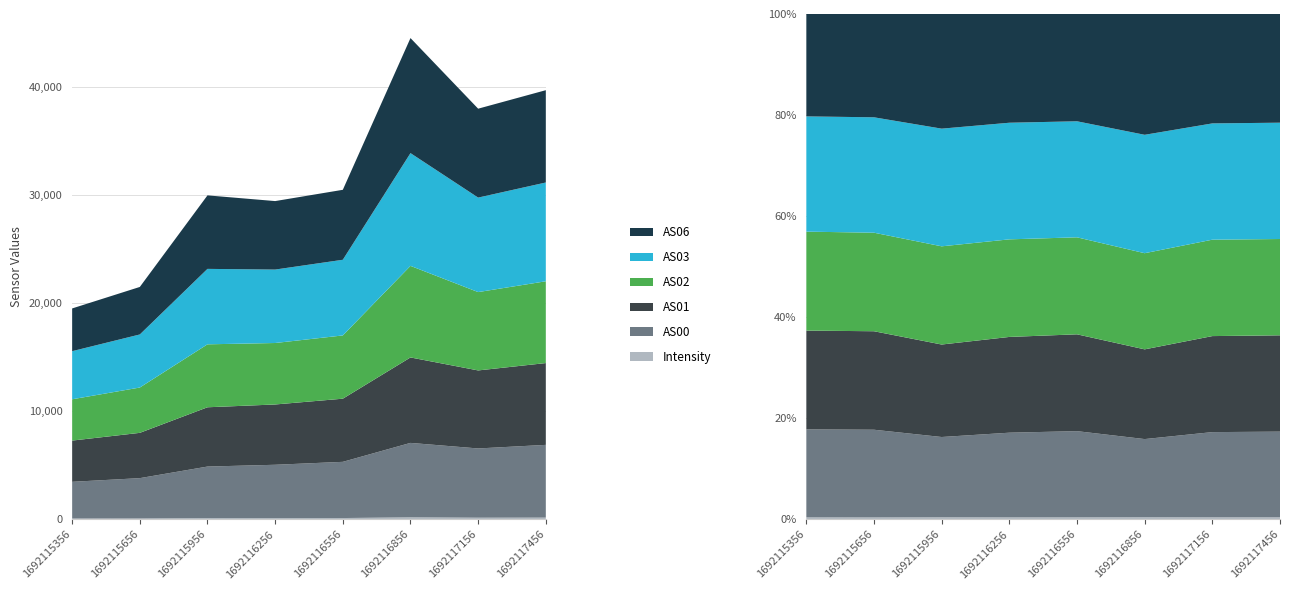

Reading left to right, transcribe all the data shown in this chart.

Intensity: 77.2	83.0	124.1	116.7	122.4	190.4	154.6	163.1
AS00: 3400.0	3734.0	4765.0	4938.0	5204.0	6890.0	6411.0	6735.0
AS01: 3818.0	4194.0	5490.0	5584.0	5847.0	7912.0	7225.0	7574.0
AS02: 3824.0	4196.0	5829.0	5691.0	5857.0	8479.0	7254.0	7573.0
AS03: 4454.0	4914.0	6985.0	6800.0	7006.0	10440.0	8749.0	9146.0
AS06: 3957.0	4399.0	6806.0	6341.0	6478.0	10653.0	8232.0	8547.0